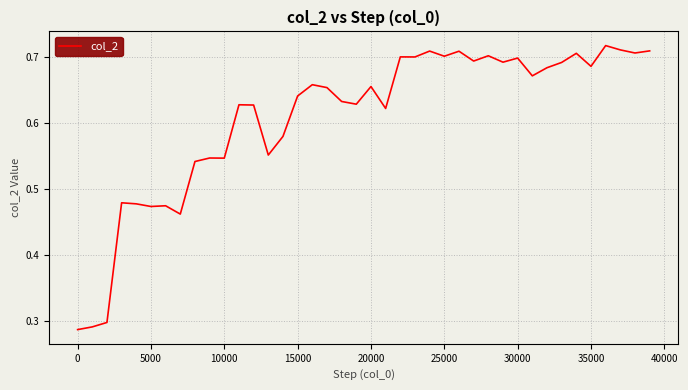

Does the chart display data point markers on the line(s)?

No